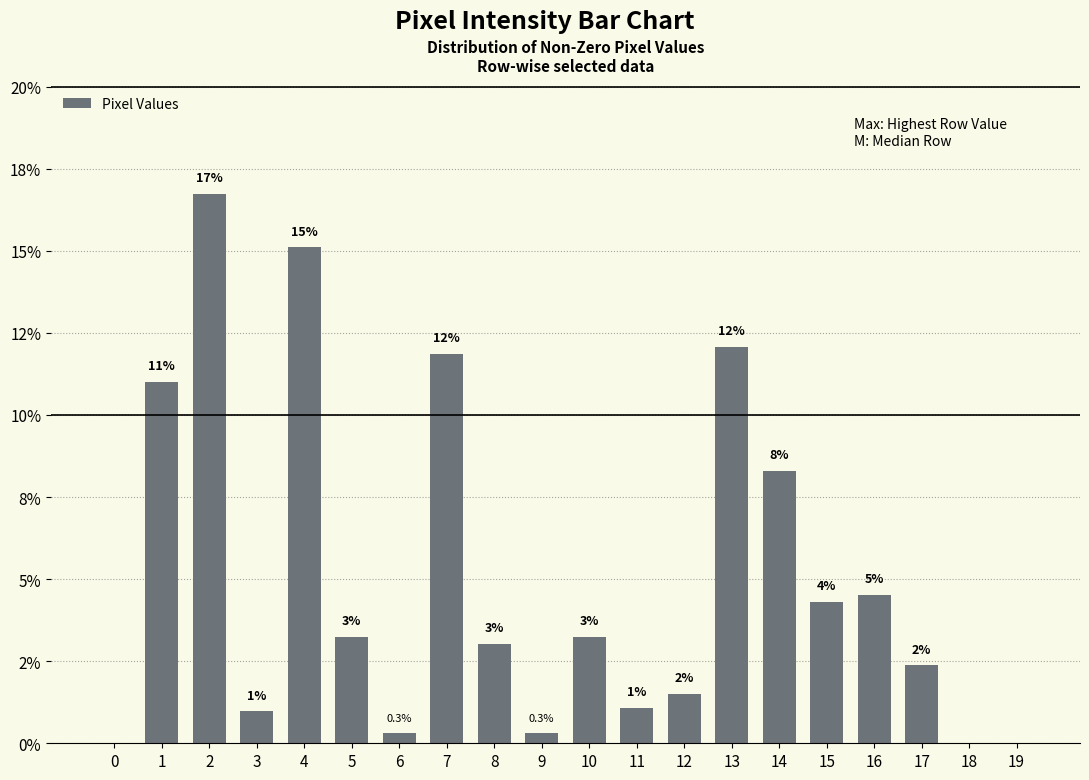

Are the bars horizontal?

No